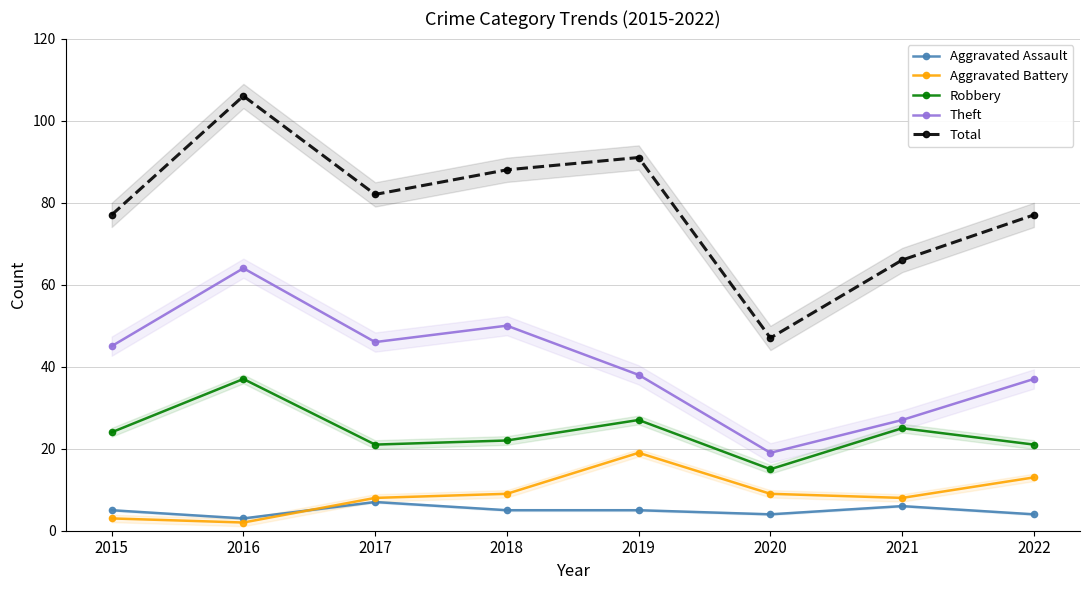

True or false: Theft has more than 2 points higher than both neighbors.

False